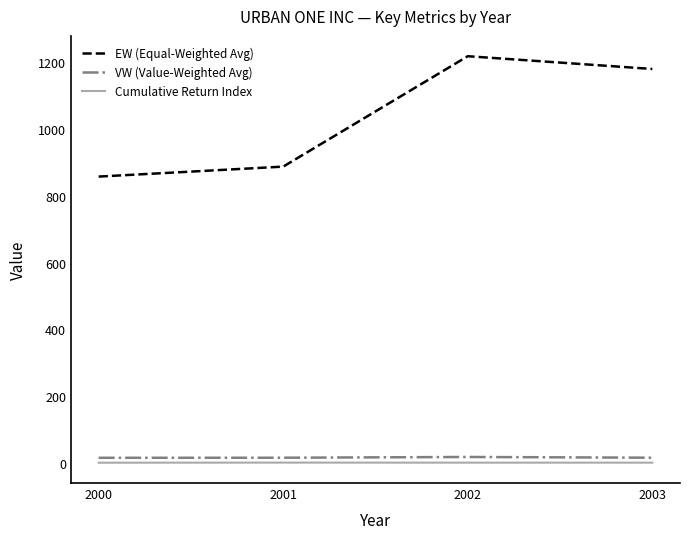

What is the spread (max minus min) of values at 2001?

886.4